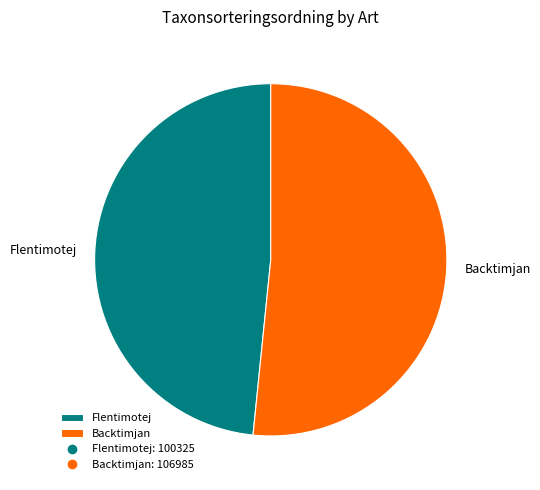

True or false: Backtimjan accounts for 38% of the total.

False